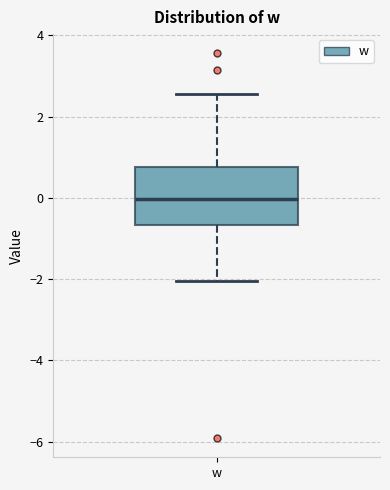

Read this box plot against the y-axis: the position of the median line, the range covered by the box, and the ends of both whiskers. The values are not printed on the chart, so give them approximately, as read against the axis.

median 0.0, box -0.6 to 0.8, whiskers -2.0 to 2.6